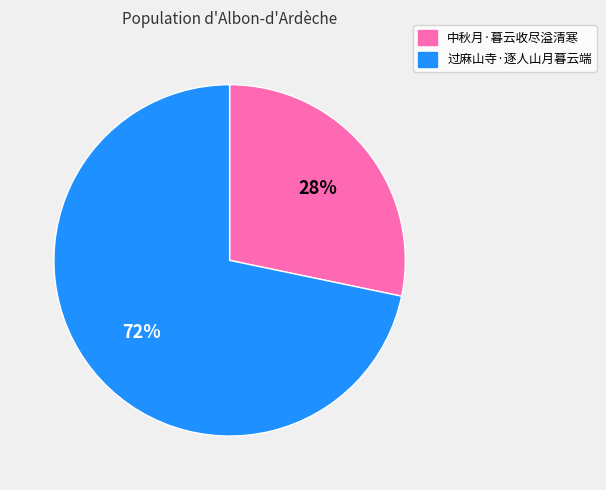

To the nearest percent, what is the average slice percentage?

50%